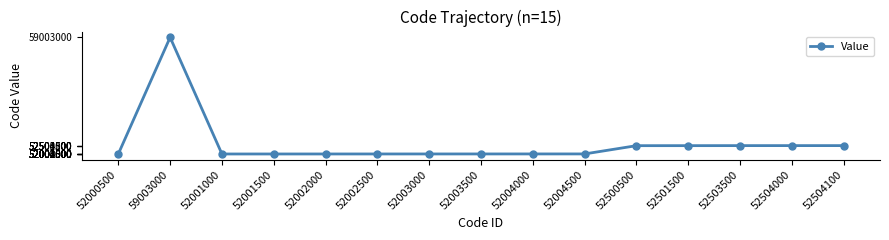

True or false: there are more than 0 points higher than both neighbors.

True